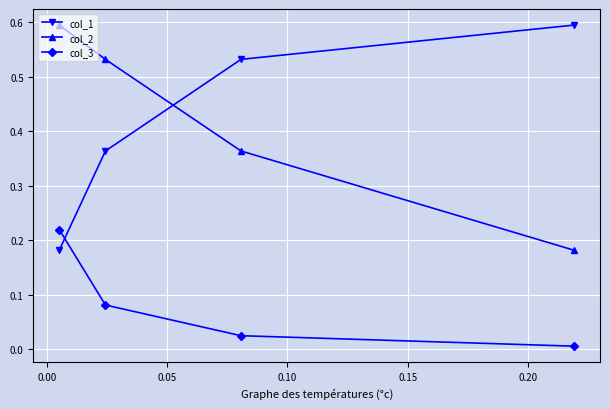

What is the greatest value displayed?

0.6